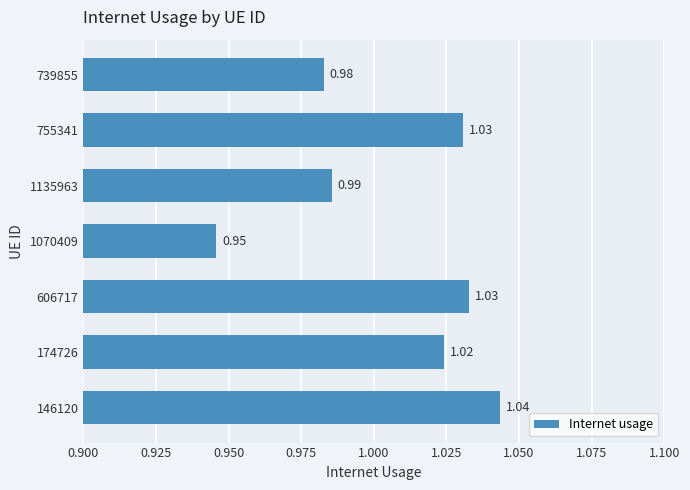

What is the sum of the values at 1135963 and 606717?

2.0